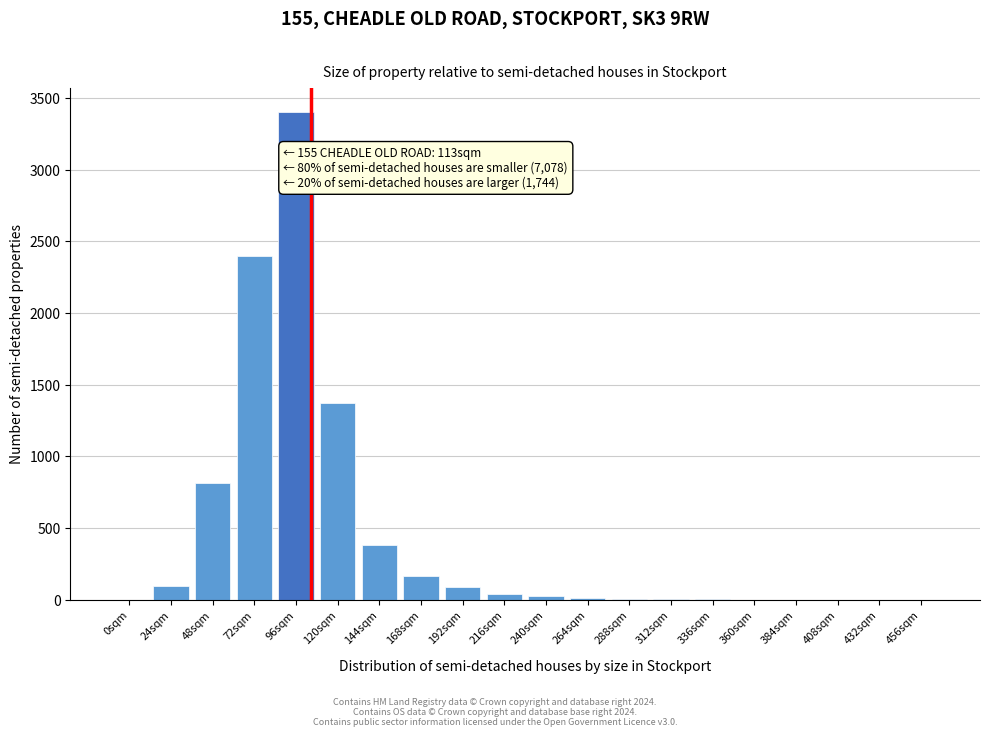

The value at 360sqm is 0. True or false?

True